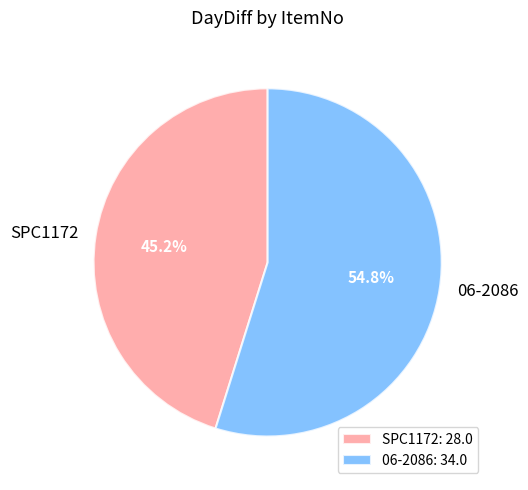

To the nearest percent, what is the average slice percentage?

50%